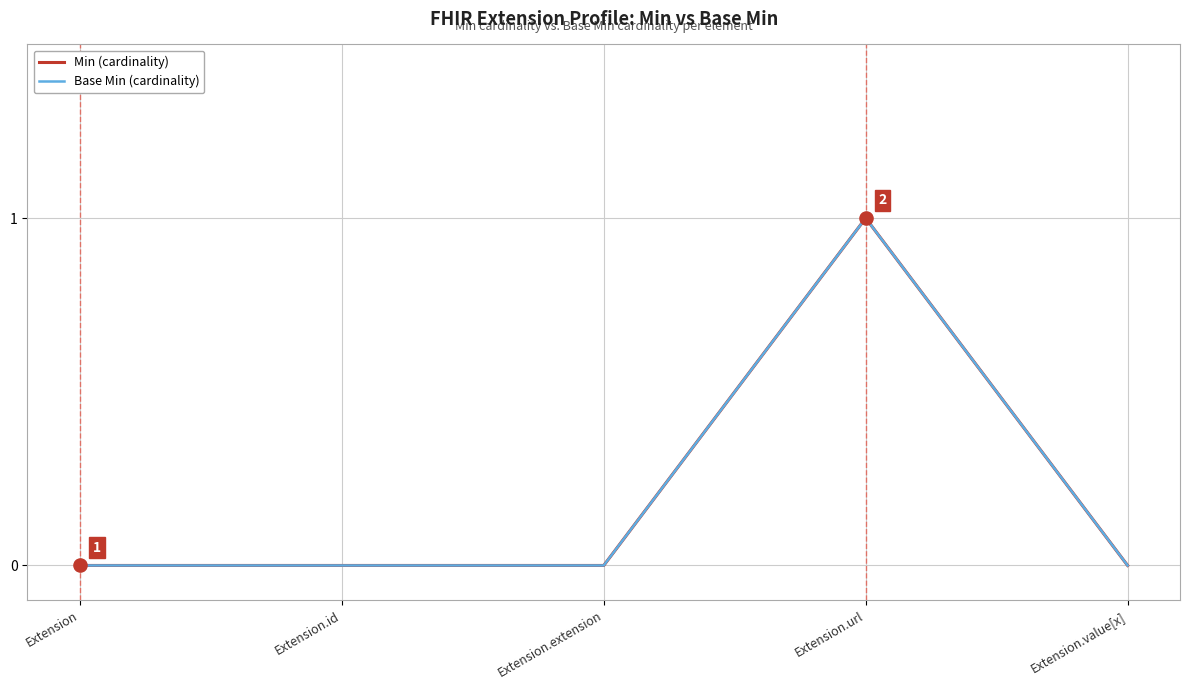

Does the chart have visible grid lines?

Yes